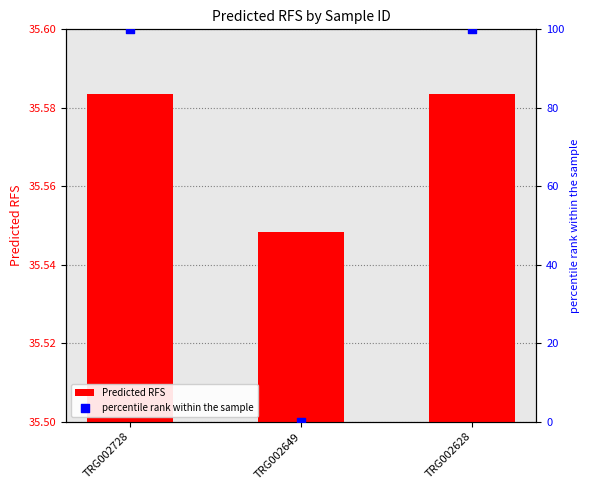

Which series reaches the maximum Y coordinate?

percentile rank within the sample